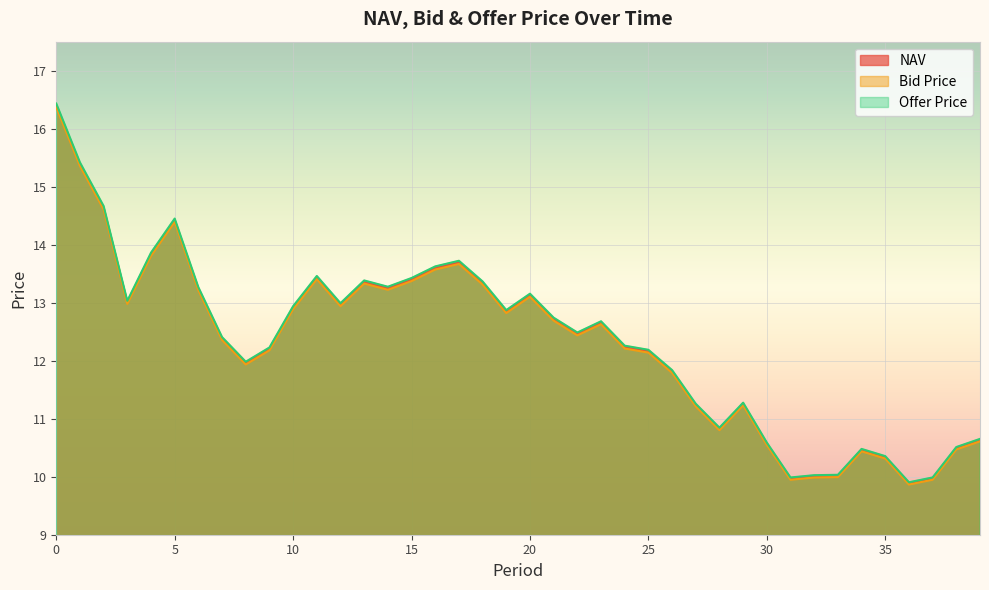

How many lines are shown in the chart?

3